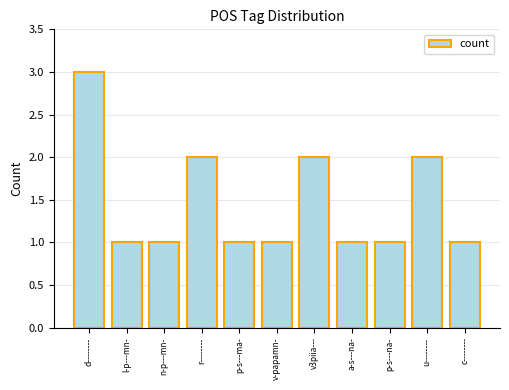

What is the approximate value at r--------?

2